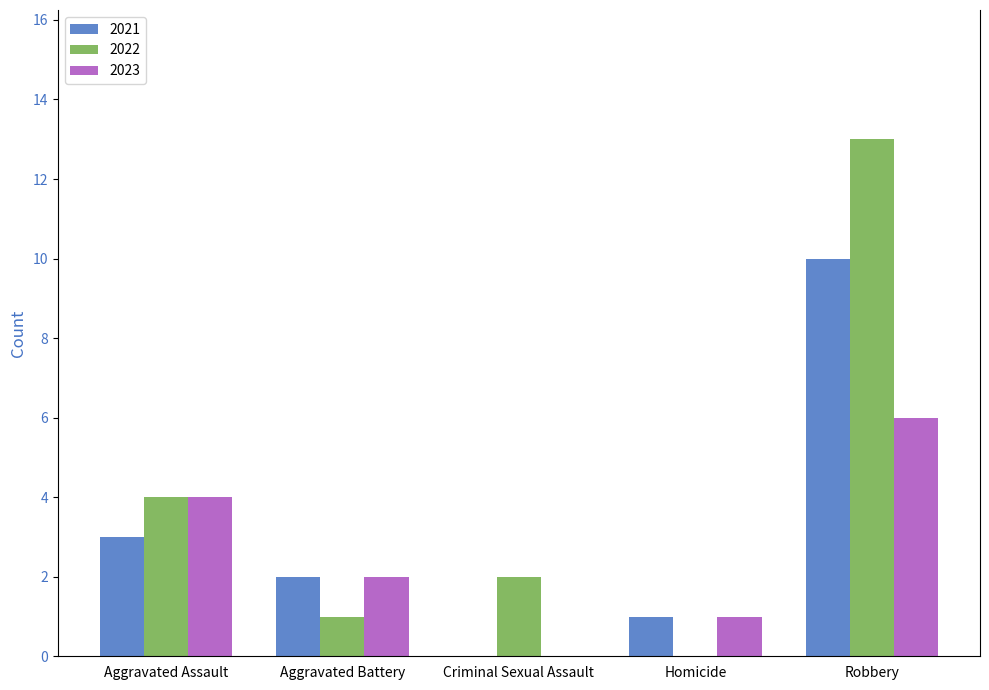

What is the sum of all 2021 values?

16